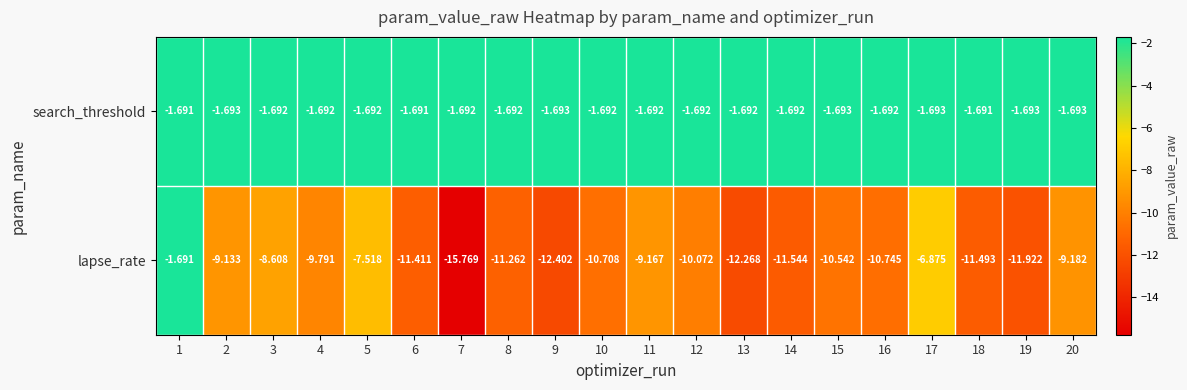

Is the value of search_threshold at 17 greater than the value of lapse_rate at 17?

Yes